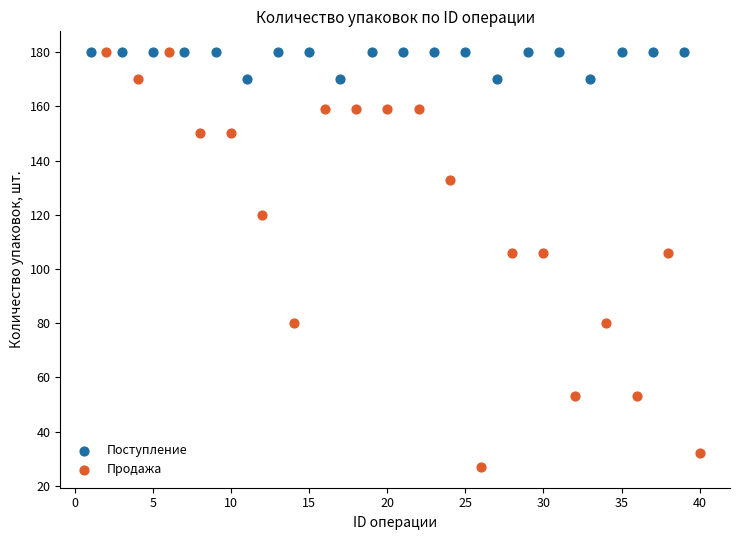

Which series has the widest spread of Y values?

Продажа